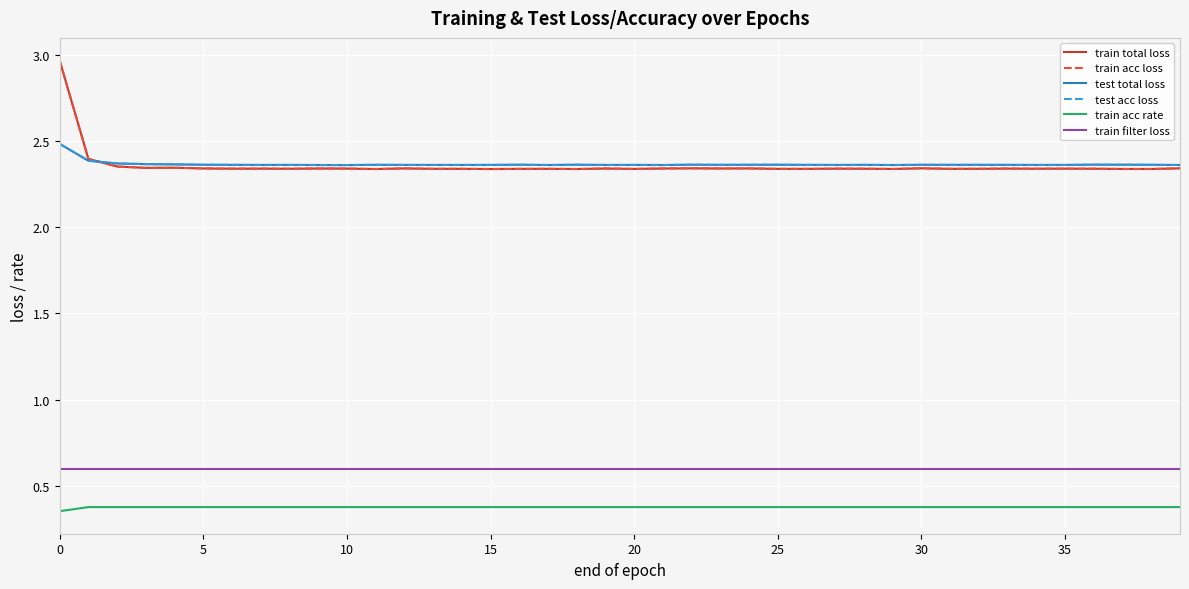

True or false: train acc rate and test total loss intersect in this chart.

False